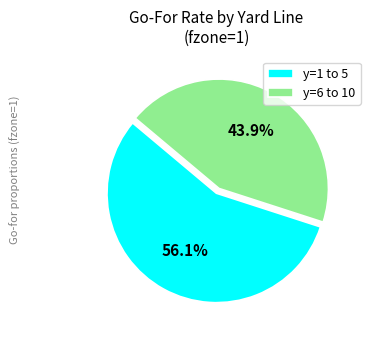

To the nearest percent, what is the average slice percentage?

50%